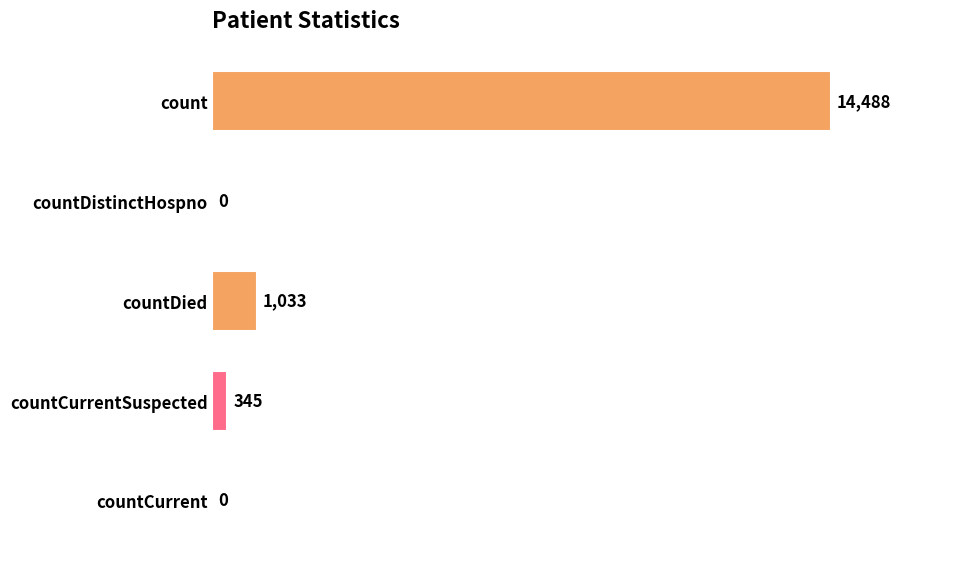

Reading bottom to top, transcribe all the data shown in this chart.

countCurrent=0	countCurrentSuspected=345	countDied=1033	countDistinctHospno=0	count=14488